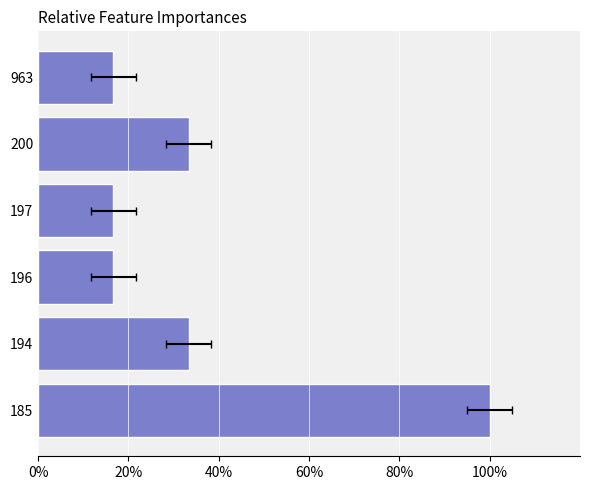

How many distinct data groups are displayed?

1